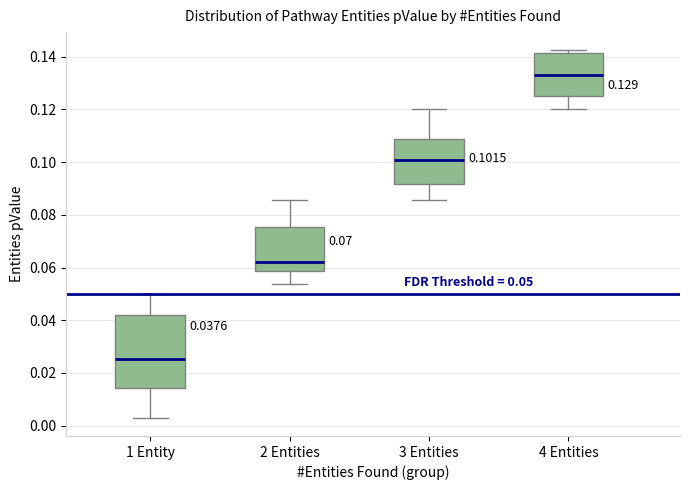

Comparing the boxes themselves (not the whiskers), which one is the tallest?

1 Entity